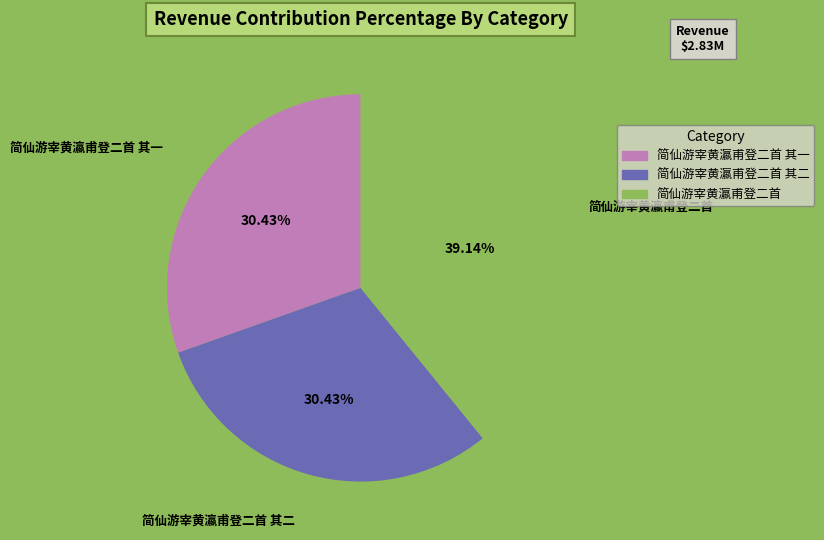

Which slice is the largest?

简仙游宰黄瀛甫登二首